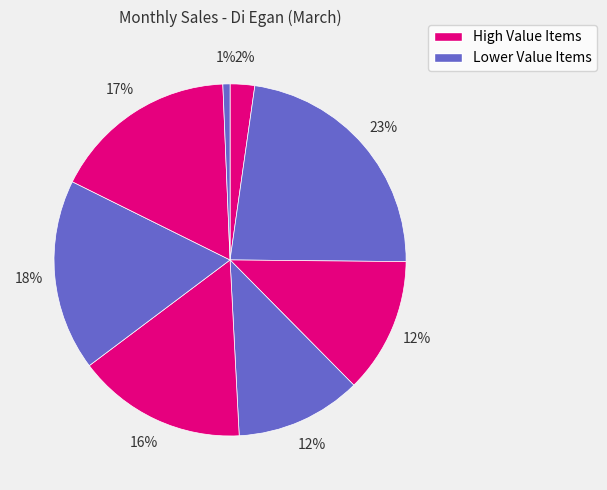

How many segments does this pie chart have?

8